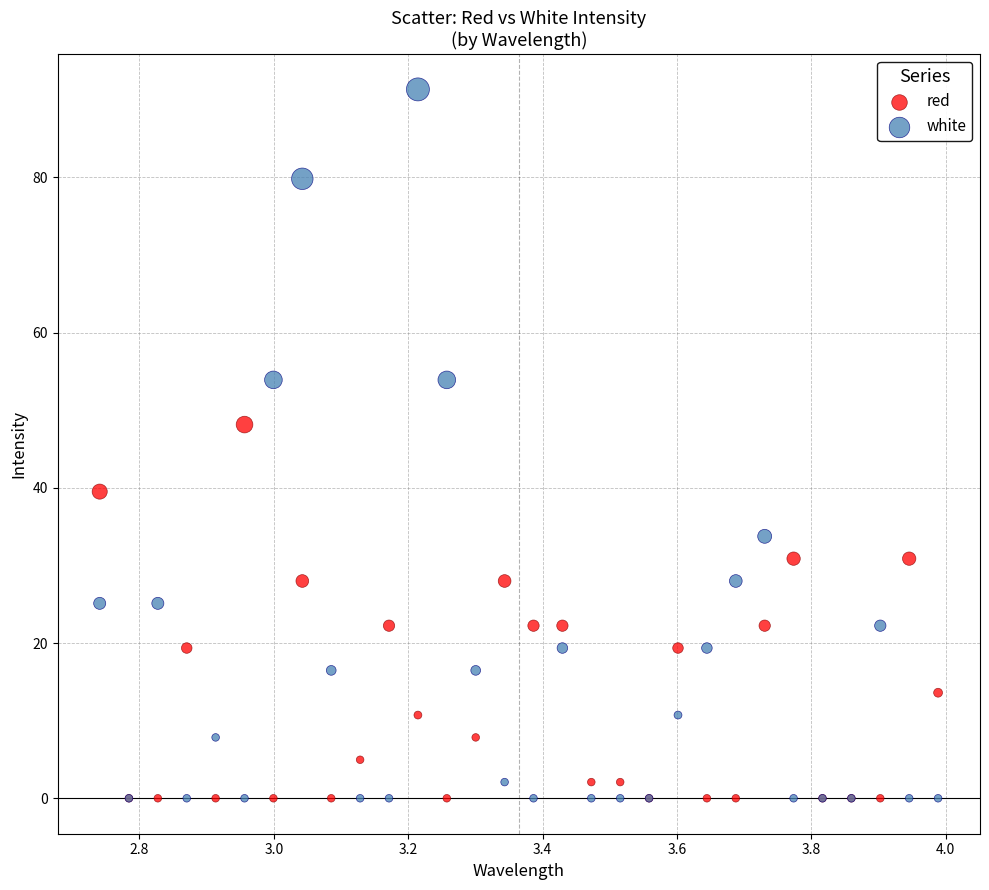

Across all series, what Y value is closest to 45?

48.1